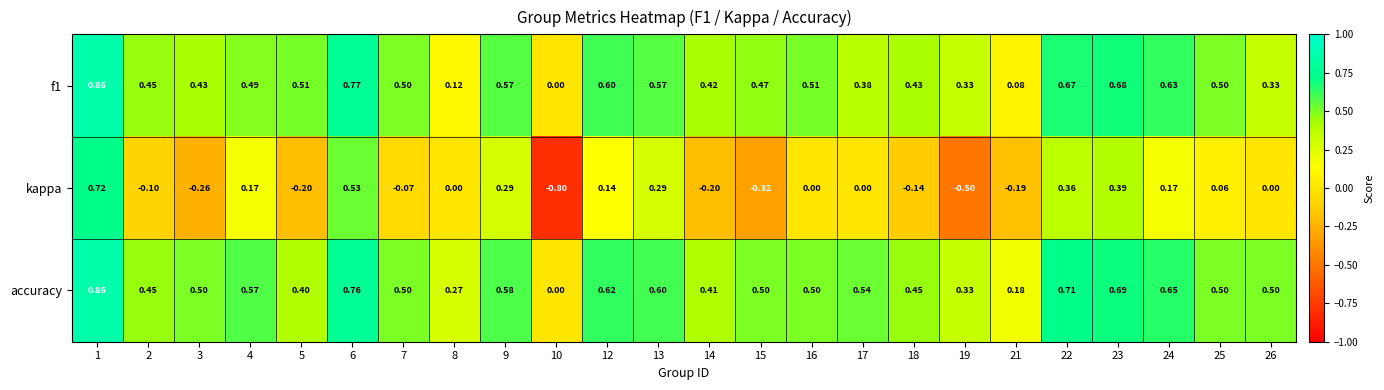

Which series has the largest total across all categories?

accuracy